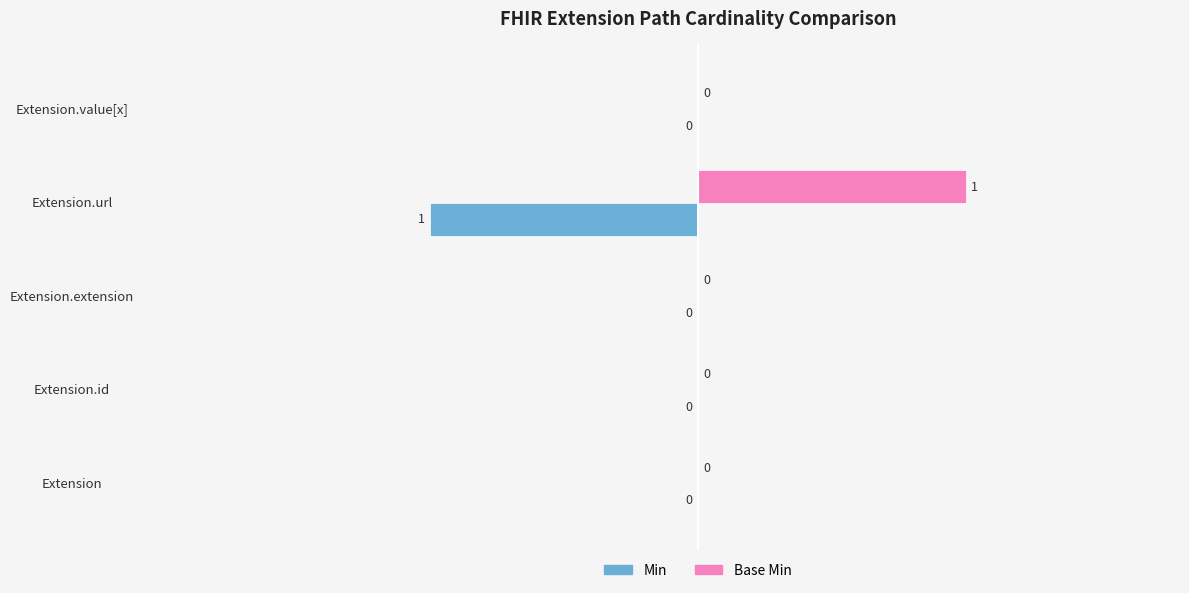

Which category has the highest value in the Base Min series?

Extension.url